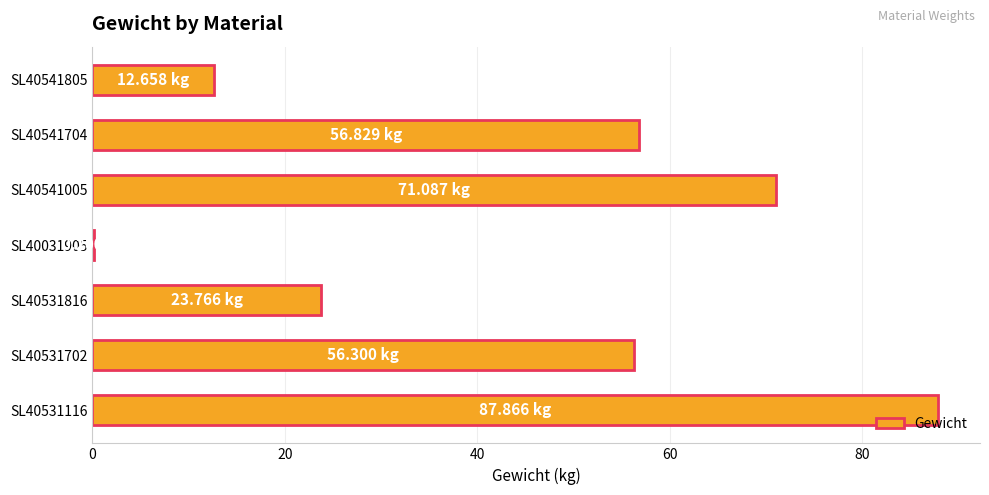

How many series are shown in this chart?

1